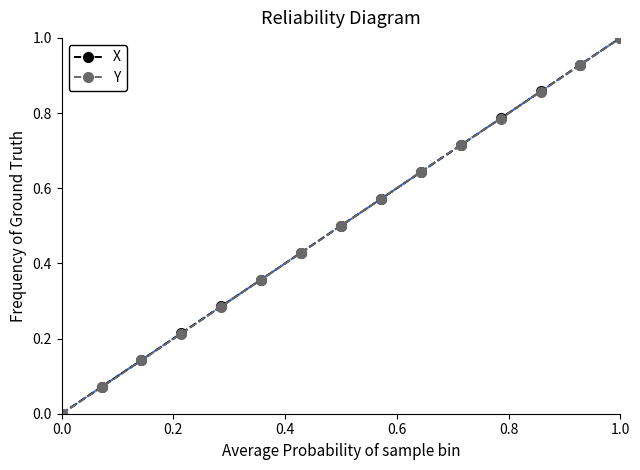

Is this an area chart (filled region under the line)?

No